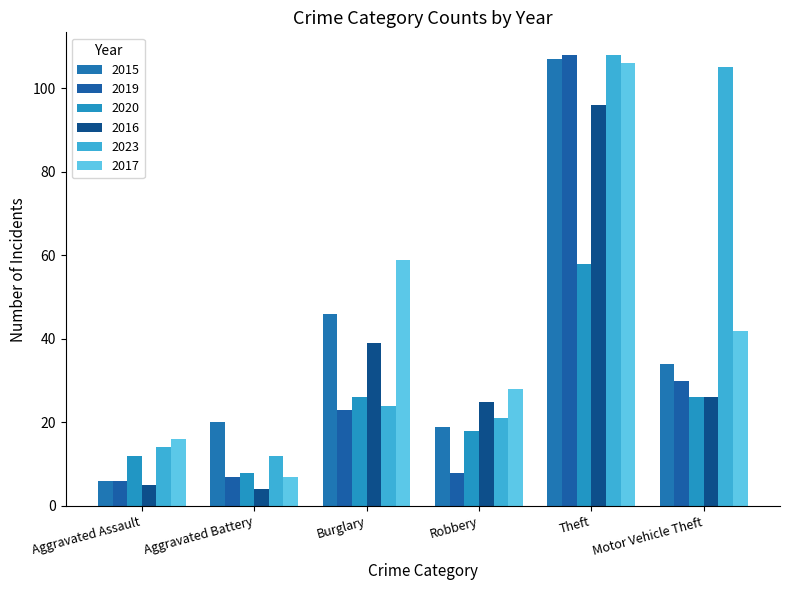

What is the spread (max minus min) of values at Theft?

50